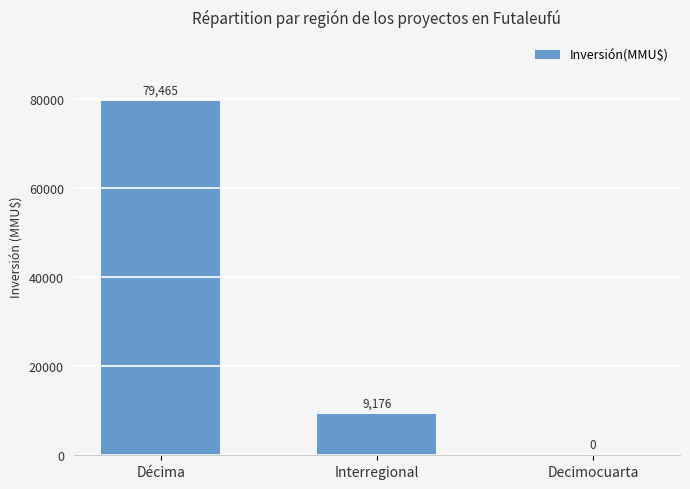

The chart shows a value of 9176 at Interregional. True or false?

True